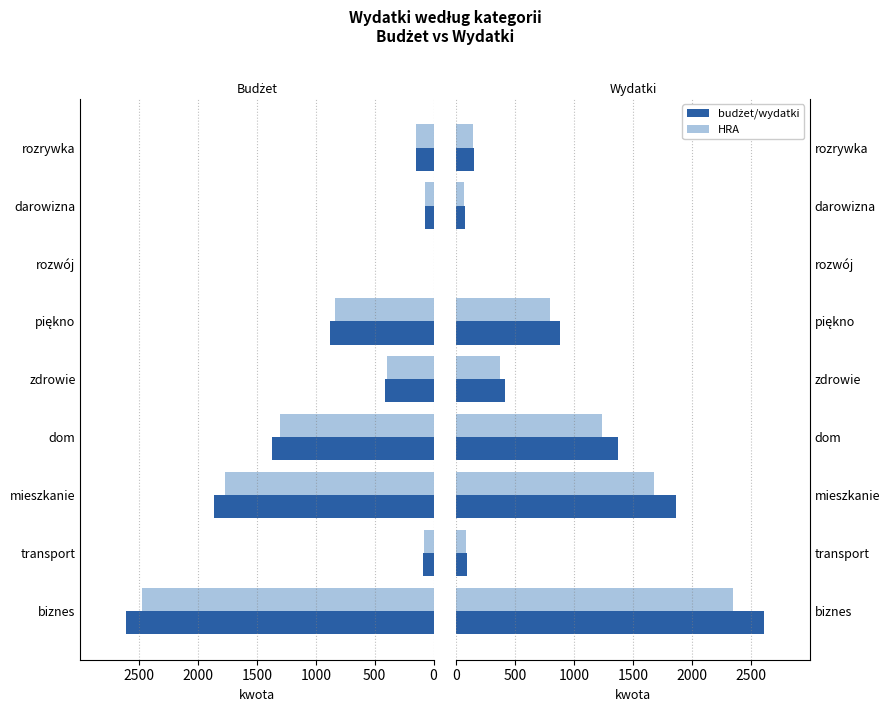

The wydatki series shows 842.9 at dom. True or false?

False